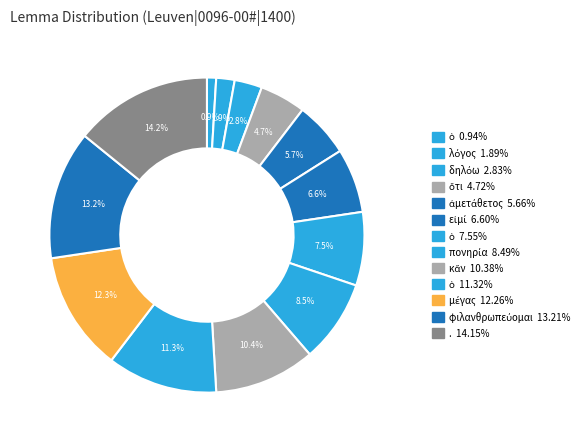

Count the number of slices in the pie.

13